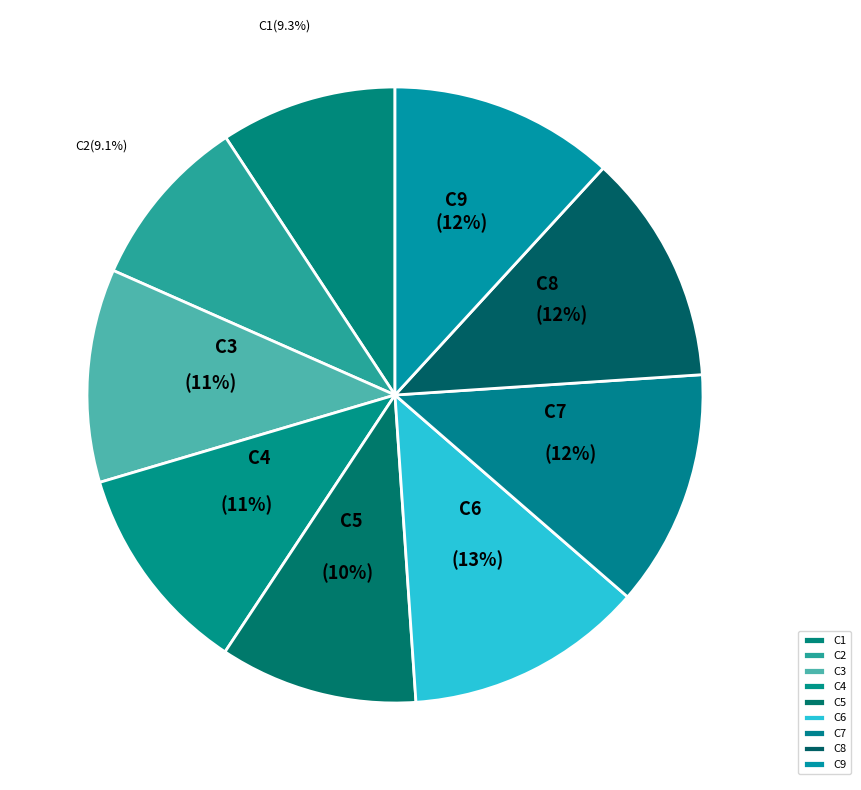

Is C9 the majority of the pie?

No